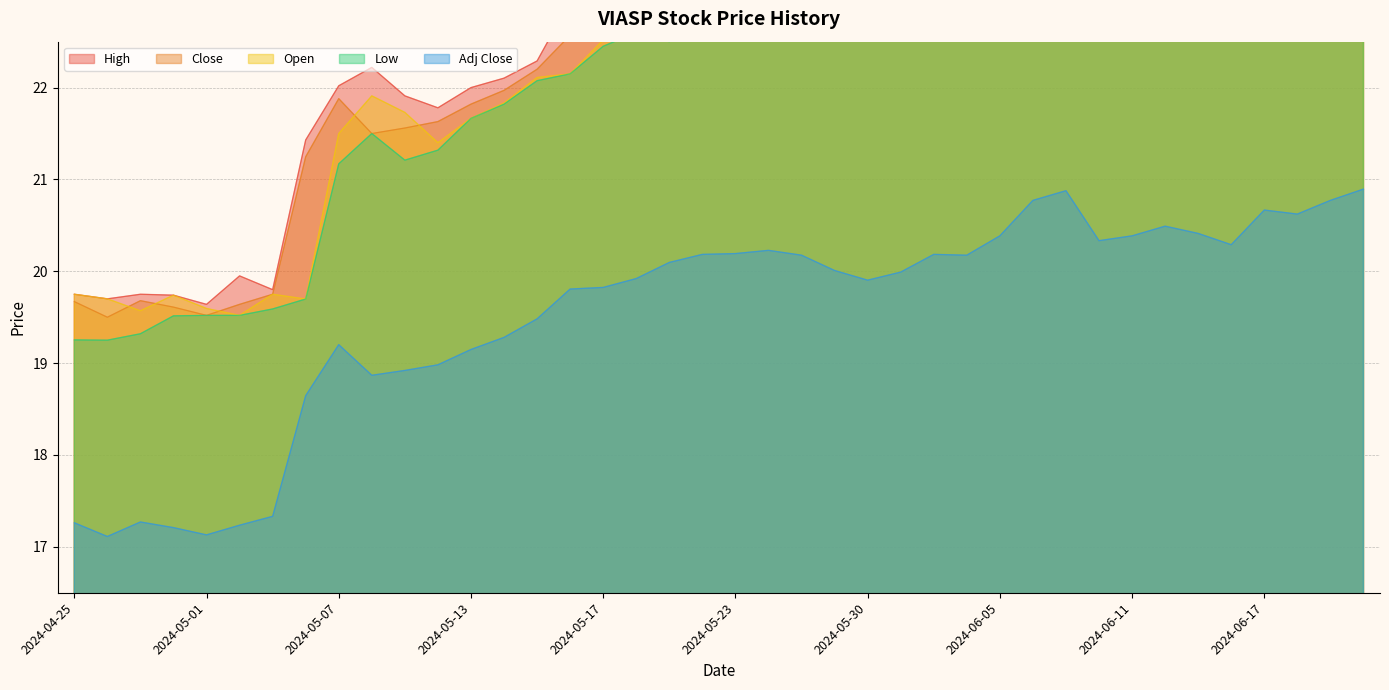

Rank the categories by Low value from lowest to highest.

2024-04-26, 2024-04-25, 2024-04-29, 2024-04-30, 2024-05-01, 2024-05-02, 2024-05-03, 2024-05-06, 2024-05-07, 2024-05-09, 2024-05-10, 2024-05-08, 2024-05-13, 2024-05-14, 2024-05-15, 2024-05-16, 2024-05-17, 2024-05-21, 2024-05-20, 2024-05-30, 2024-05-29, 2024-05-28, 2024-06-04, 2024-05-31, 2024-05-22, 2024-05-23, 2024-06-03, 2024-05-24, 2024-06-11, 2024-06-13, 2024-06-14, 2024-06-10, 2024-06-05, 2024-06-12, 2024-06-17, 2024-06-18, 2024-06-06, 2024-06-20, 2024-06-07, 2024-06-21